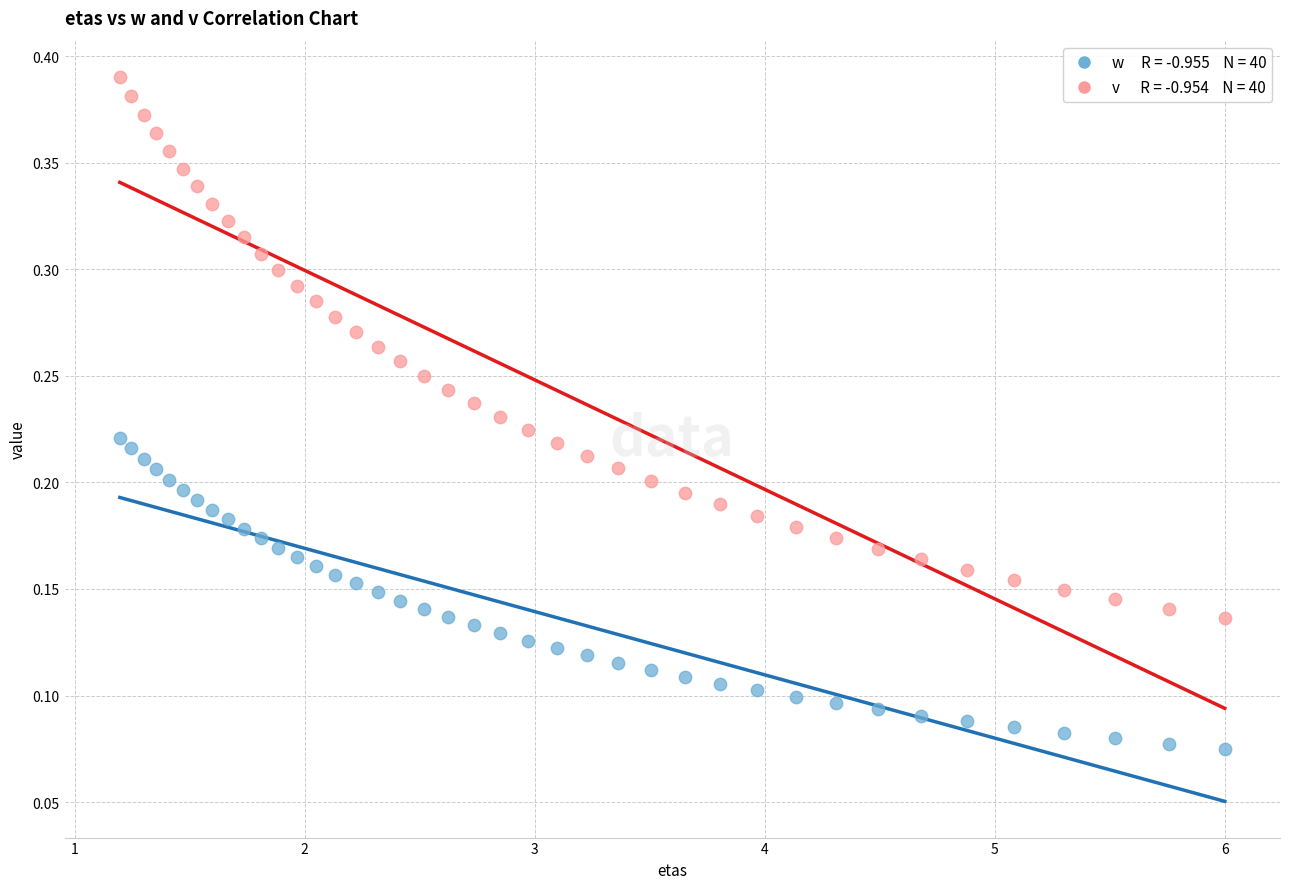

Across all data points, what is the range of X values (max minus min)?

4.8